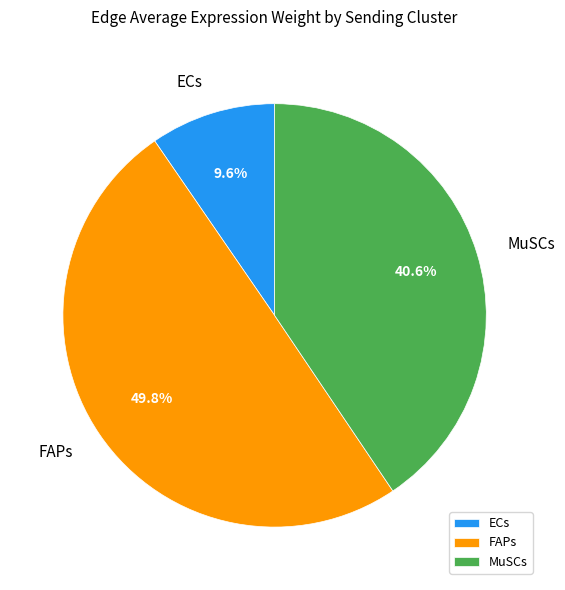

Which category has the smallest portion of the pie?

ECs